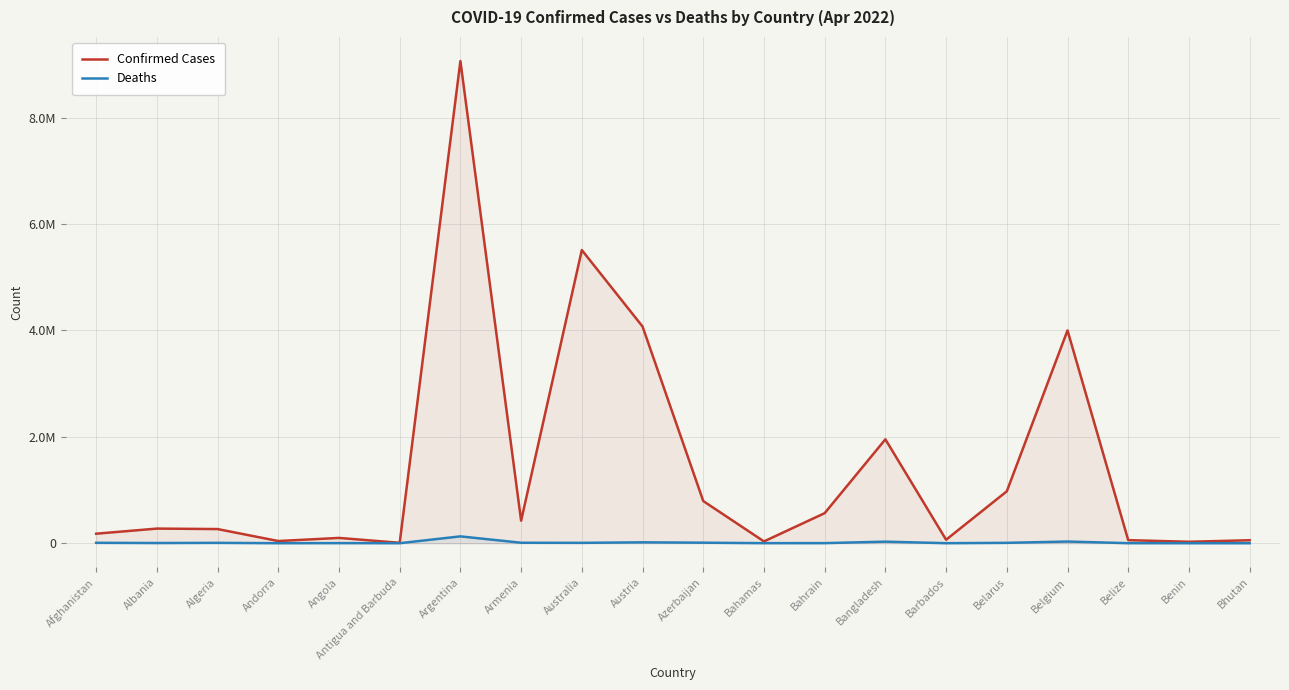

At how many categories does at least one series exceed 8636949?

1